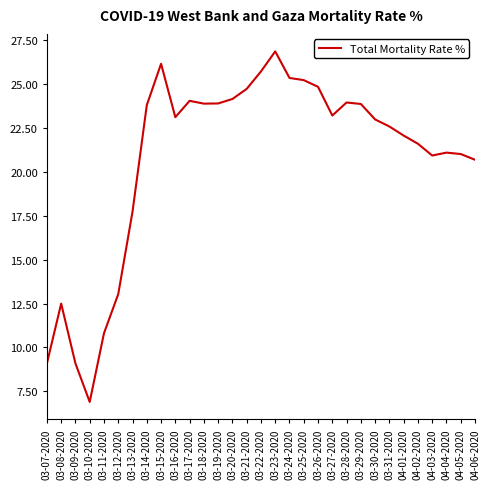

How many lines are shown in the chart?

1